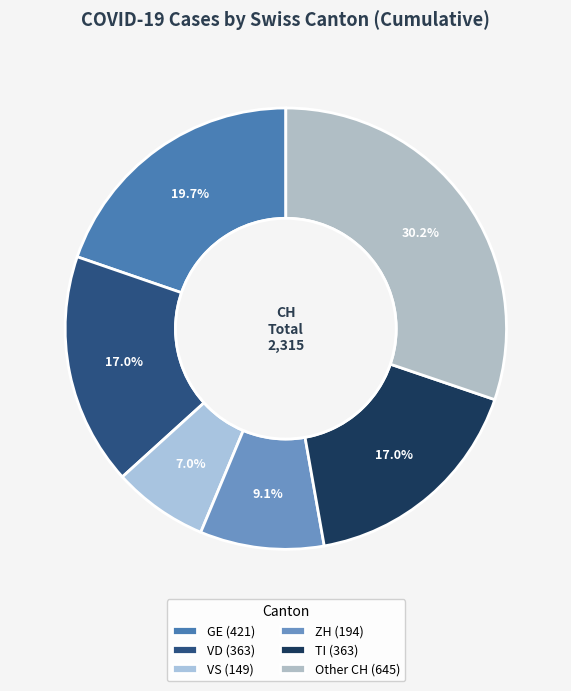

How many segments does this pie chart have?

6